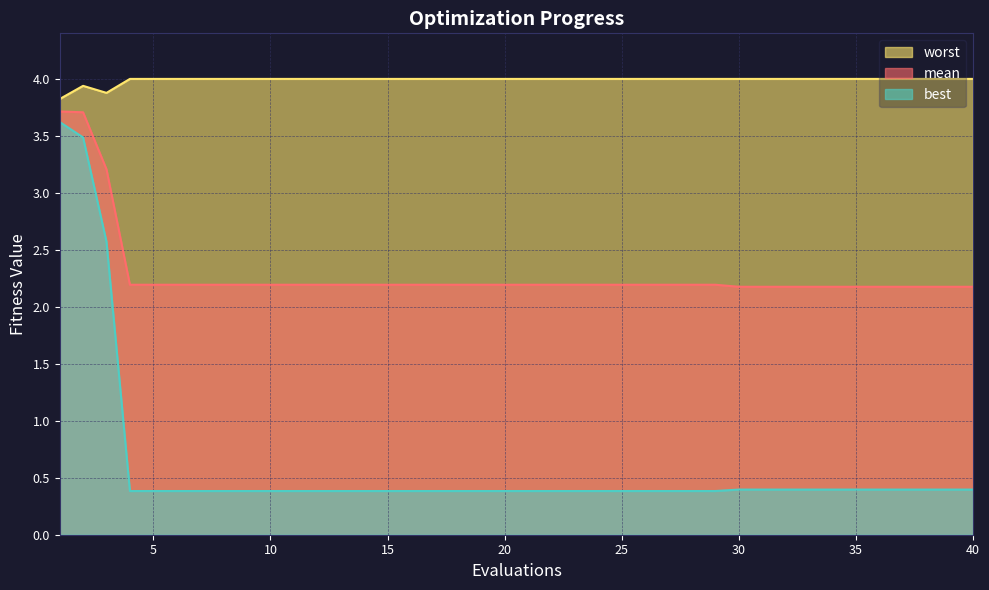

Which has a higher value, 1 or 4?

1